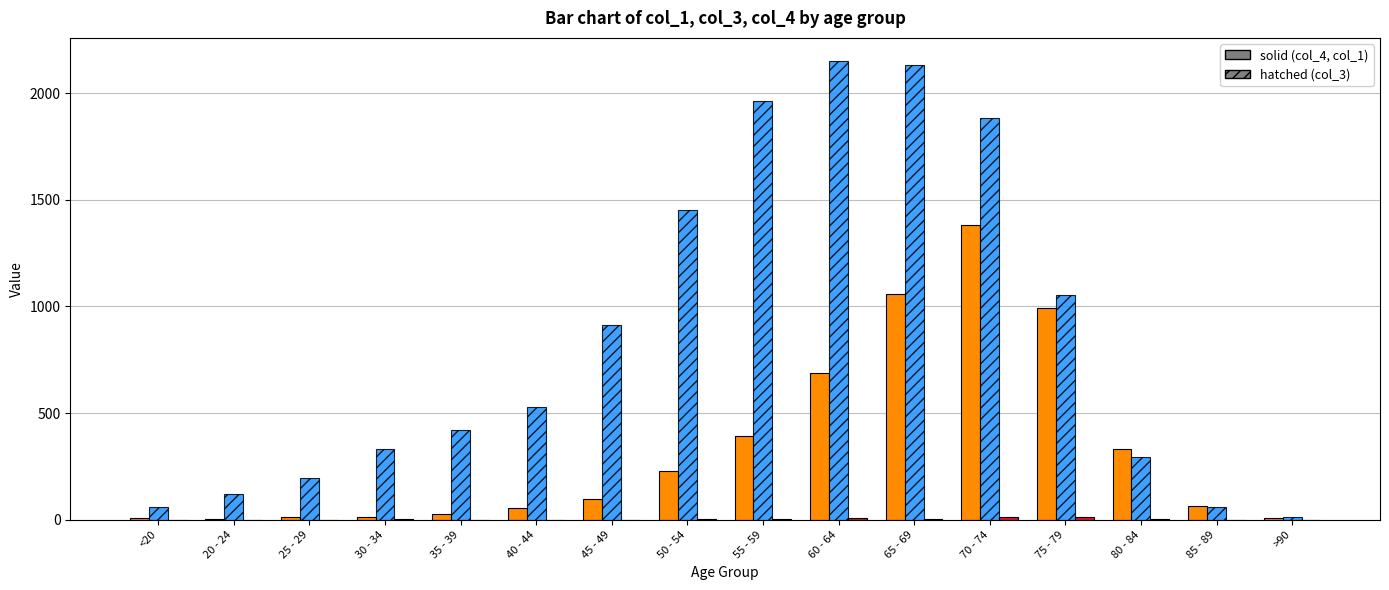

What is the maximum value shown in the chart?

2151